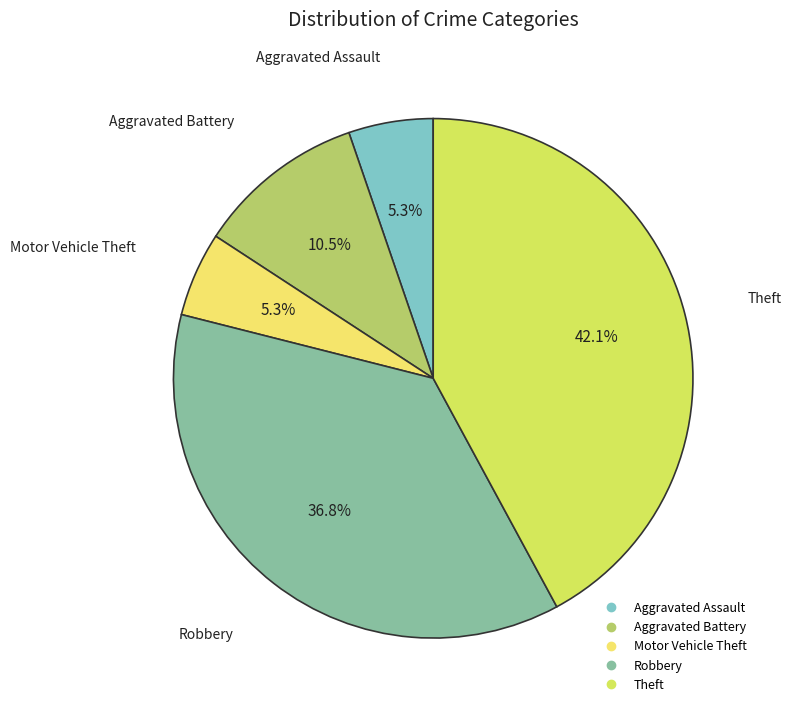

Which has a higher value, Theft or Robbery?

Theft